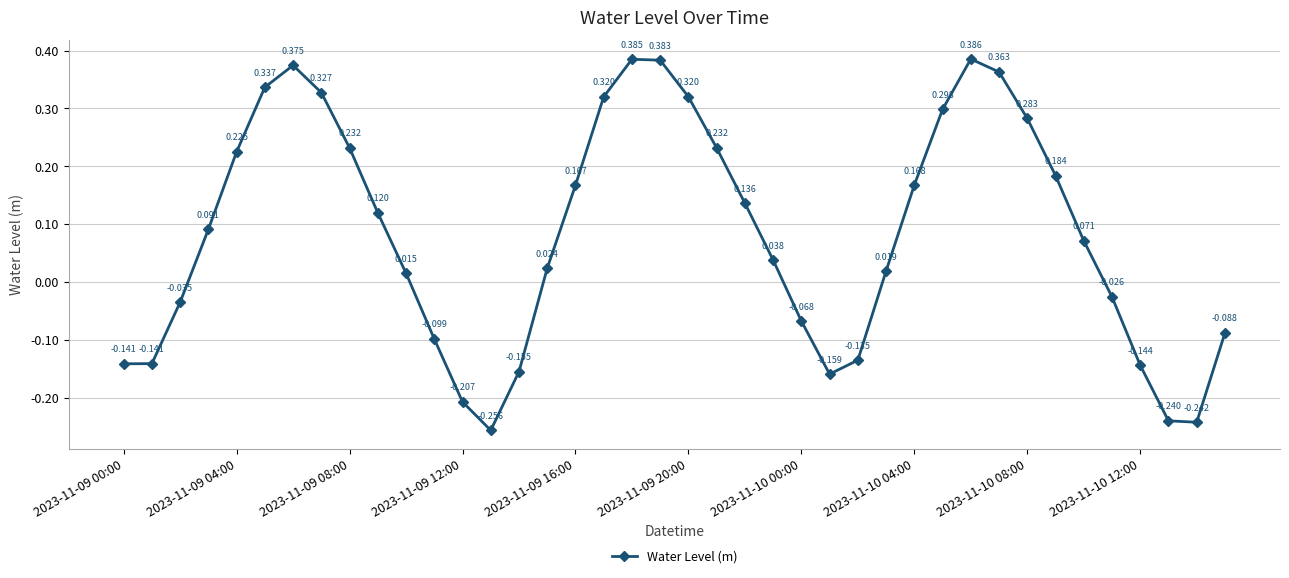

True or false: there are more than 1 points higher than both neighbors.

True